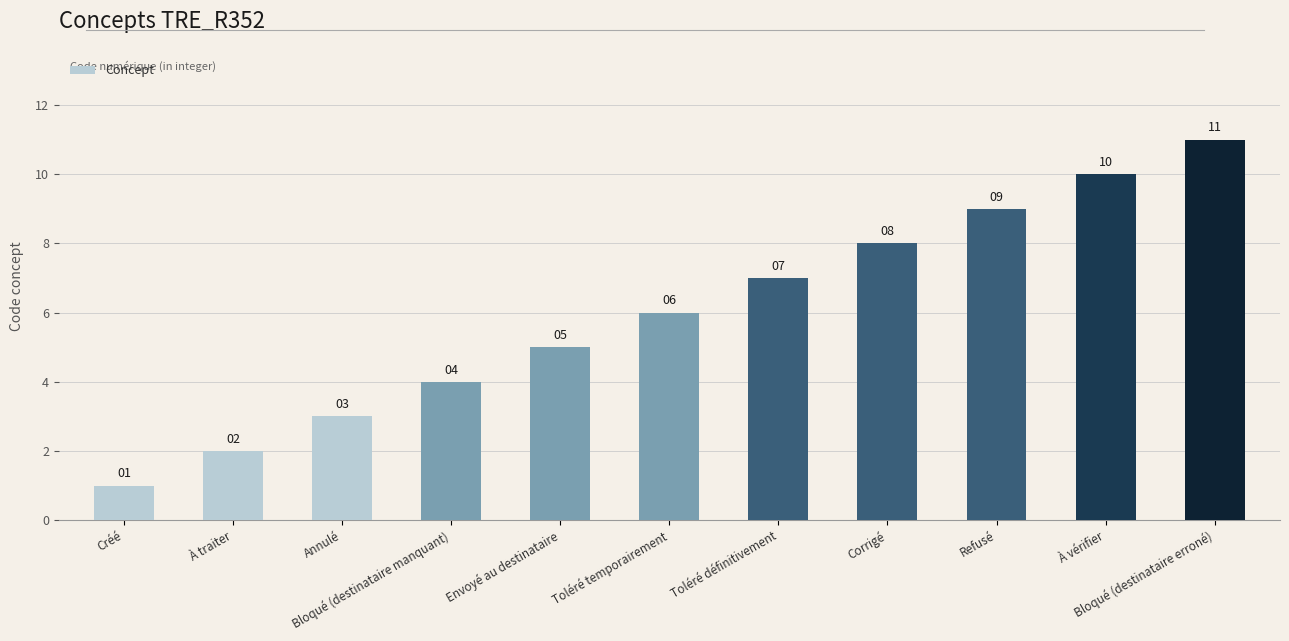

The chart shows a value of 13 at Toléré définitivement. True or false?

False